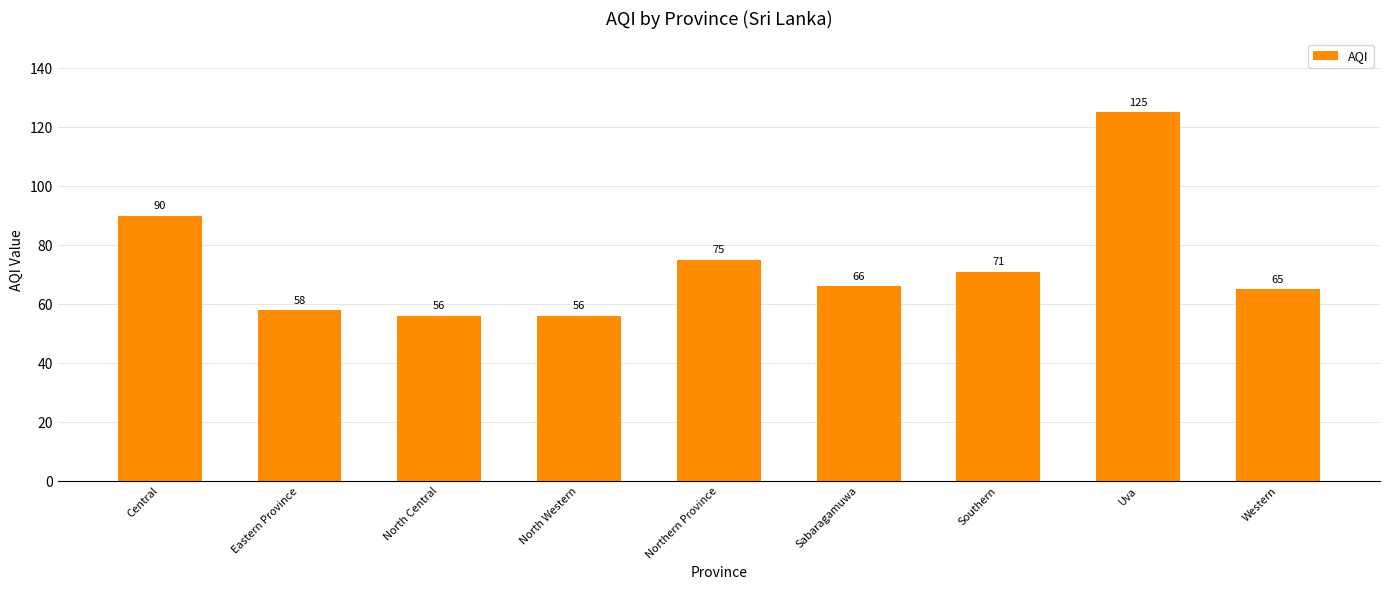

Which has a higher value, North Western or Sabaragamuwa?

Sabaragamuwa